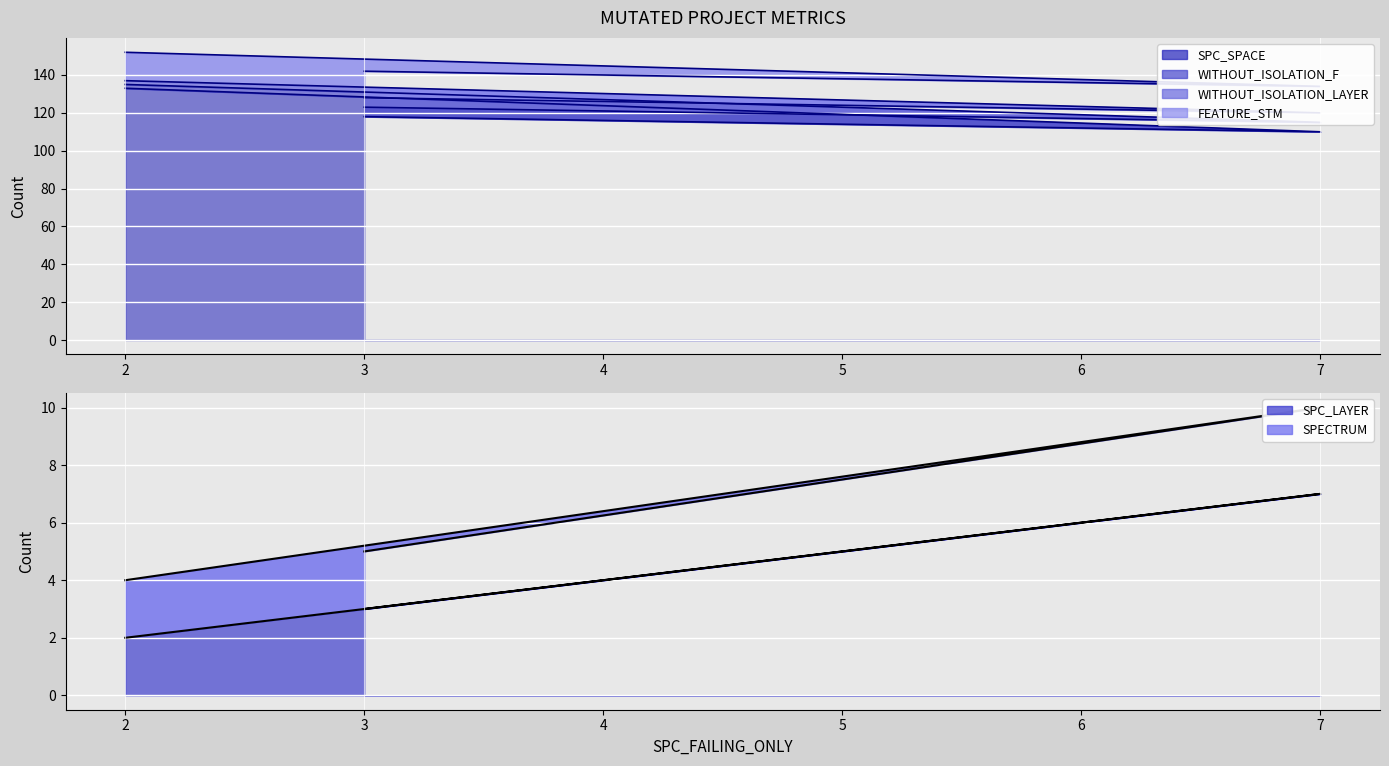

Reading left to right, extract all data points from this chart.

SPC_SPACE_line: 118	110	133
WITHOUT_ISOLATION_F_line: 123	115	135
WITHOUT_ISOLATION_LAYER_line: 128	120	137
FEATURE_STM_line: 142	134	152
SPC_LAYER_line: 3	7	2
SPECTRUM_line: 5	10	4